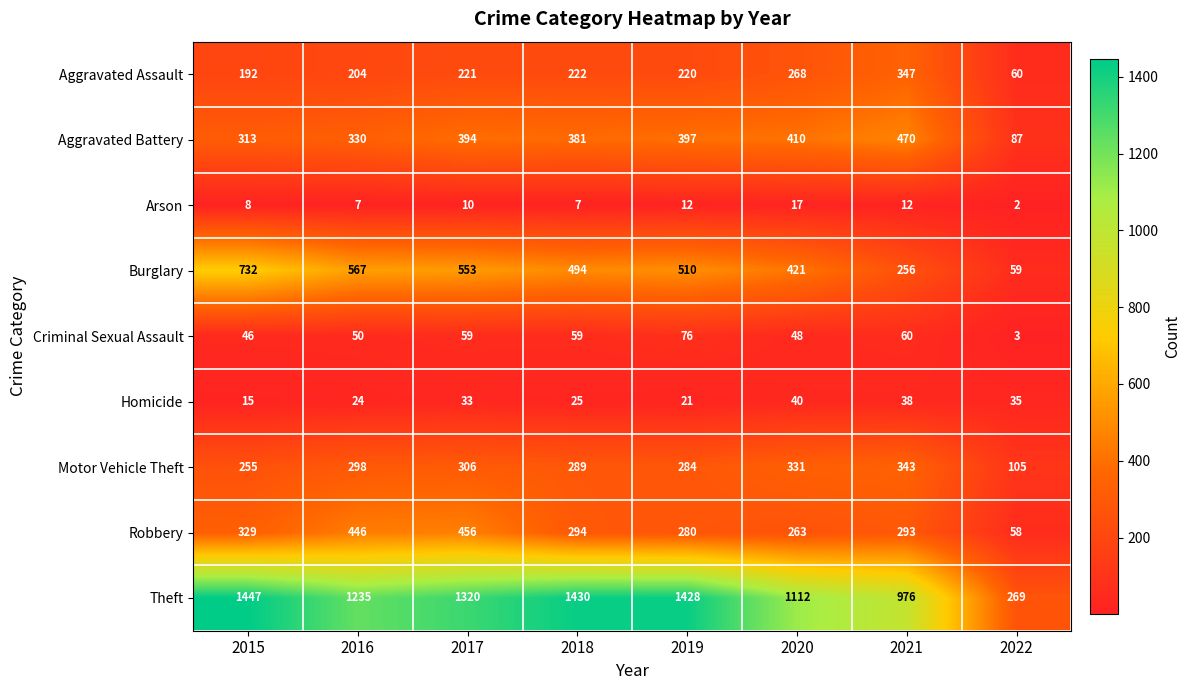

Which label corresponds to the largest value in the chart?

2015